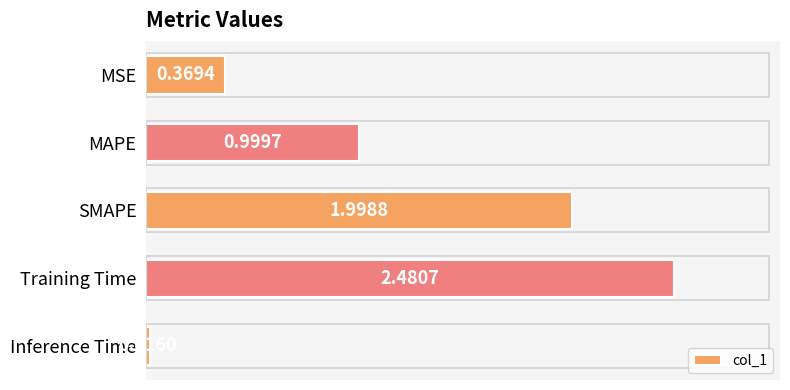

Between Training Time and MAPE, which is larger?

Training Time